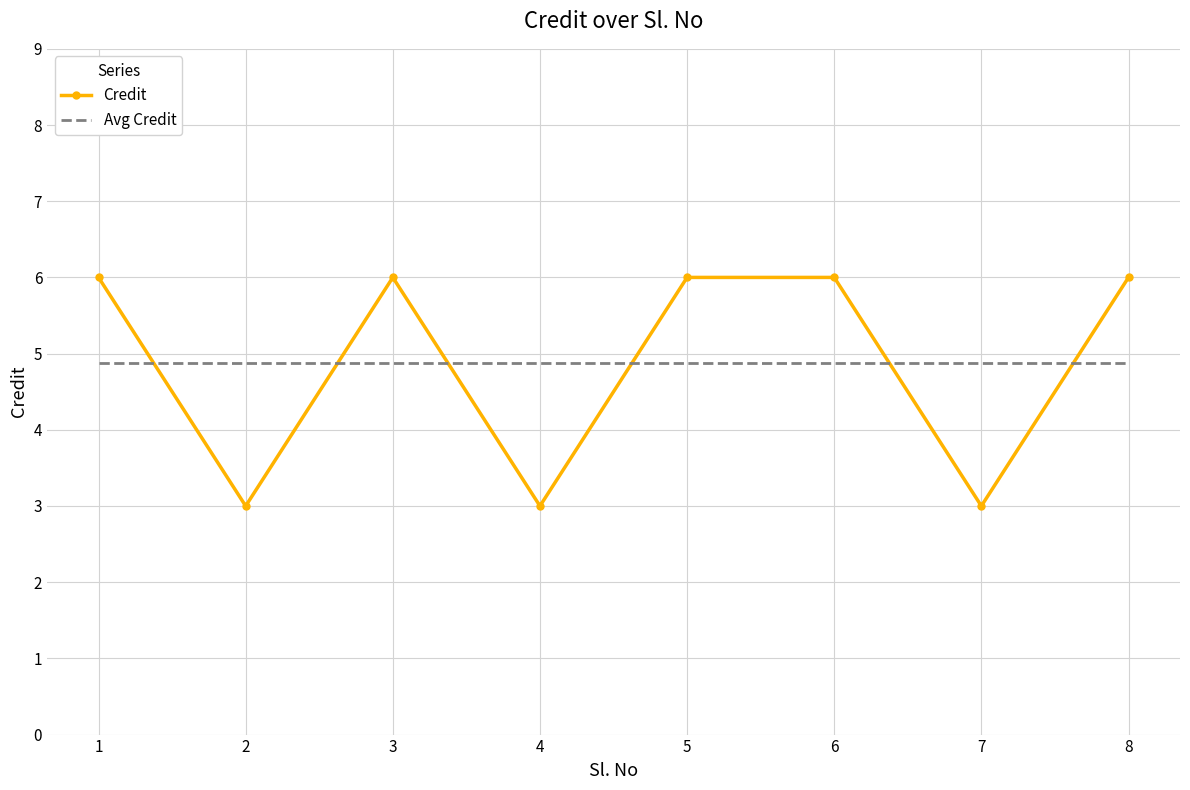

What is the total value across all series at 5?

10.9